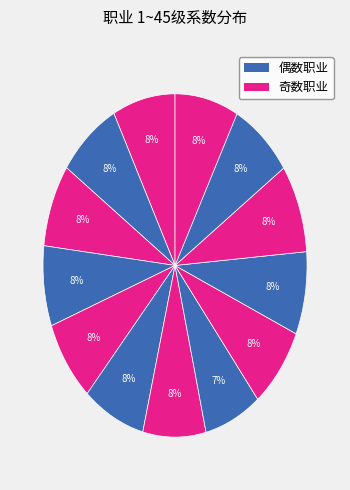

How many segments does this pie chart have?

13